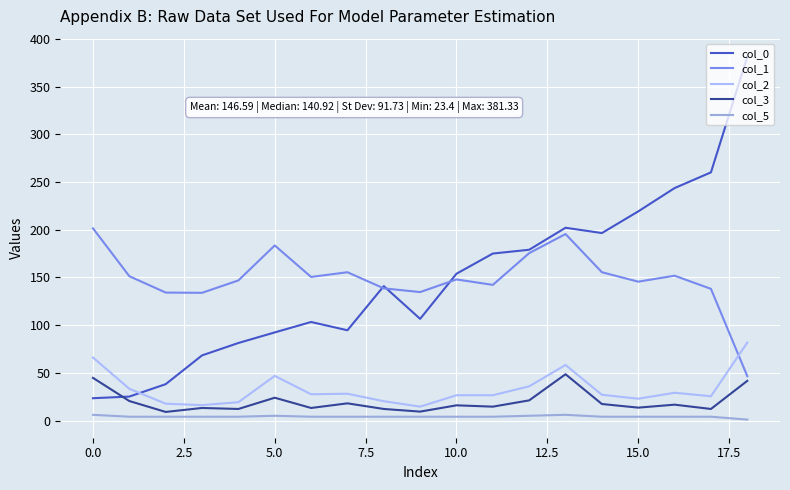

Is this an area chart (filled region under the line)?

No